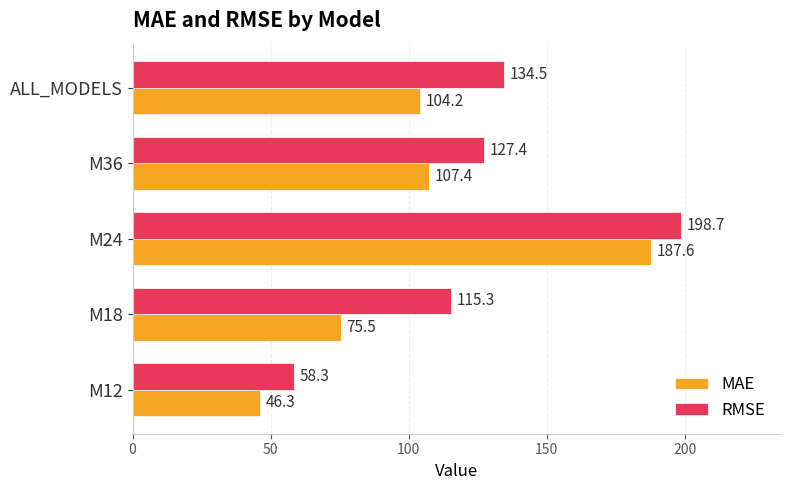

What is the difference between the highest and lowest values at M18?

39.8